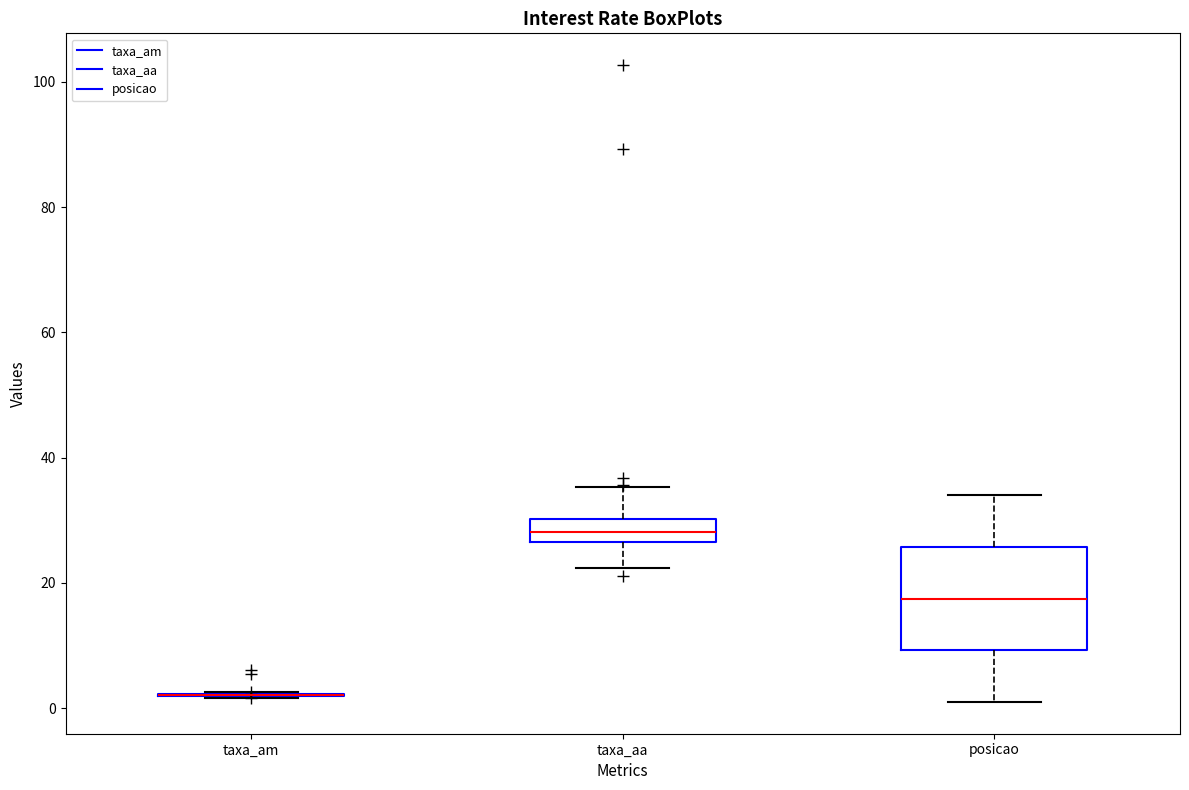

Comparing the boxes themselves (not the whiskers), which one is the tallest?

posicao